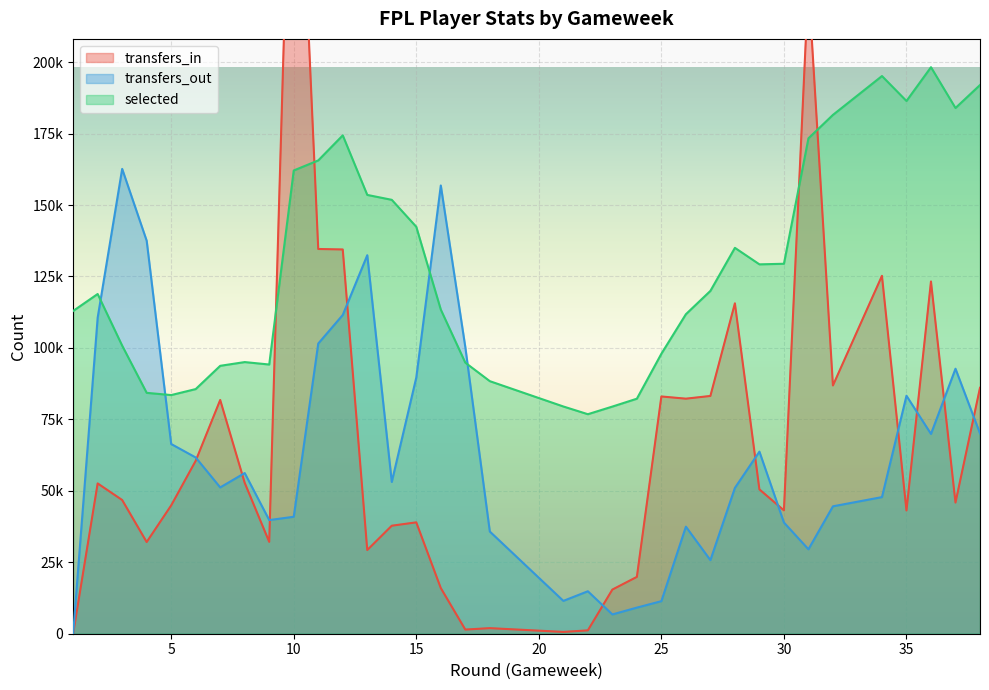

Which series ends up on top after the final intersection of transfers_in and selected?

selected